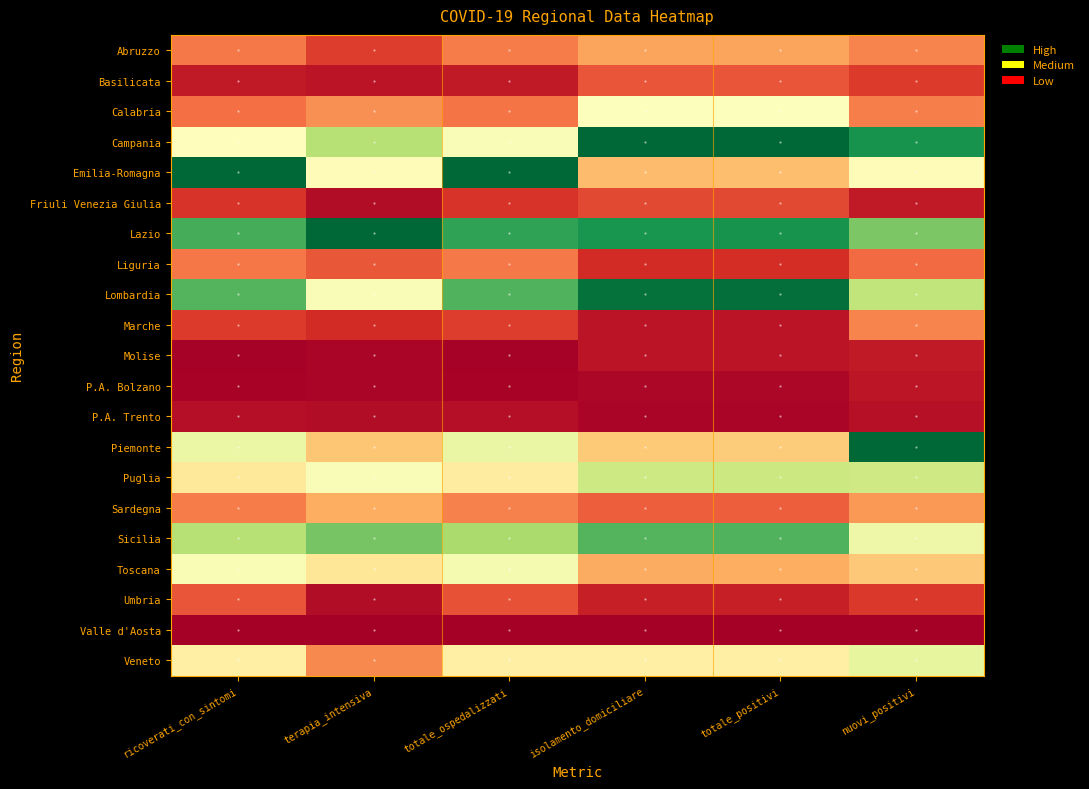

At which category is the sum across all series the highest?

nuovi_positivi